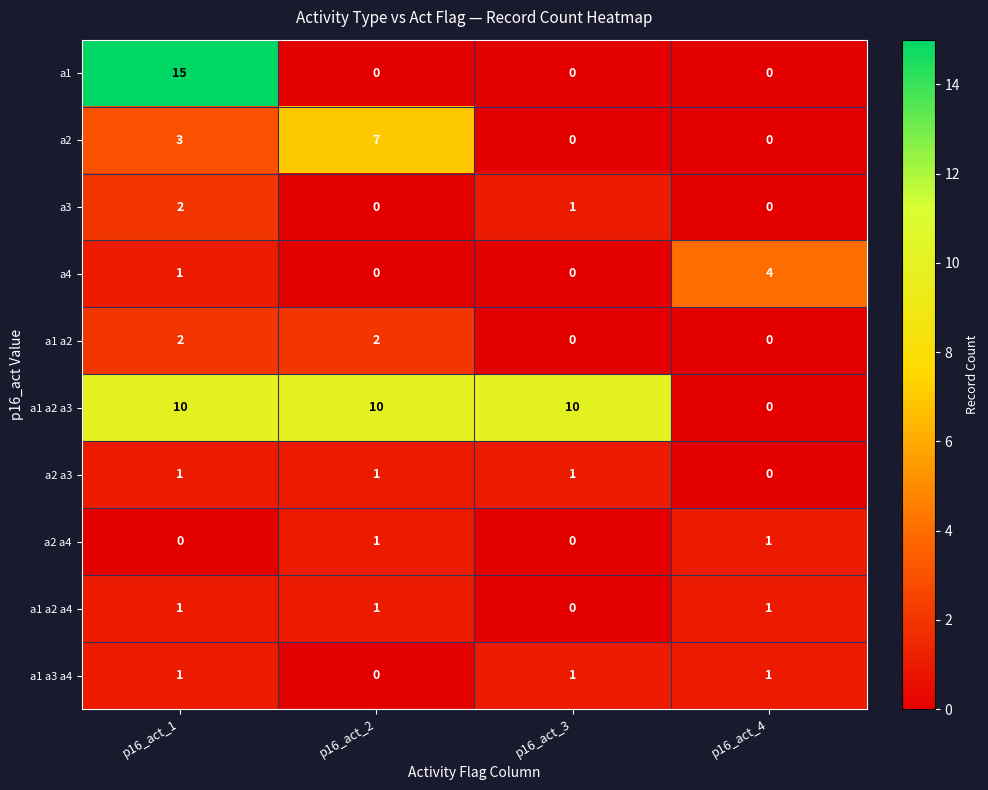

At which category is the sum across all series the highest?

p16_act_1